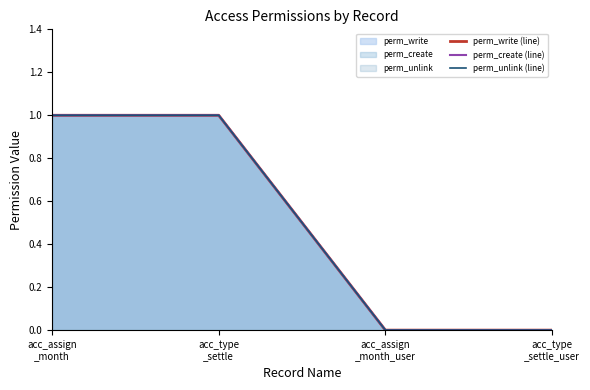

Which series changed the most between acc_assign
_month_user and acc_type
_settle_user?

perm_write (line)